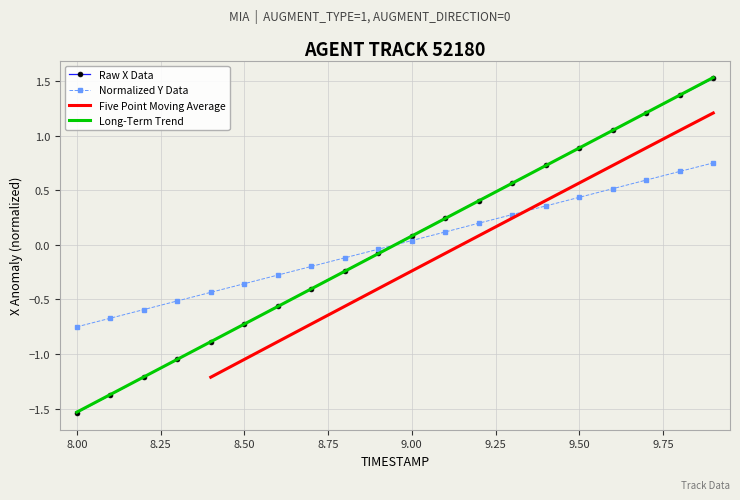

At how many categories does at least one series exceed 0?

10